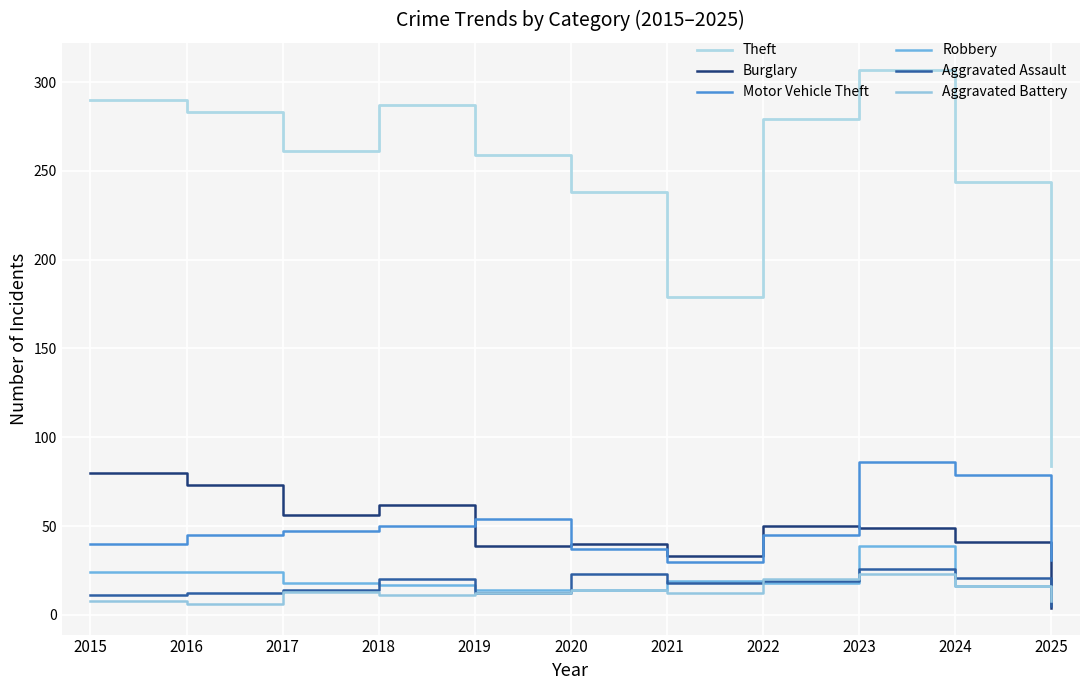

Reading left to right, list all the values displayed in this chart.

Theft: 290	283	261	287	259	238	179	279	307	244	84
Burglary: 80	73	56	62	39	40	33	50	49	41	4
Motor Vehicle Theft: 40	45	47	50	54	37	30	45	86	79	31
Robbery: 24	24	18	17	14	14	19	18	39	16	9
Aggravated Assault: 11	12	14	20	12	23	18	19	26	21	5
Aggravated Battery: 8	6	13	11	12	14	12	20	23	16	8